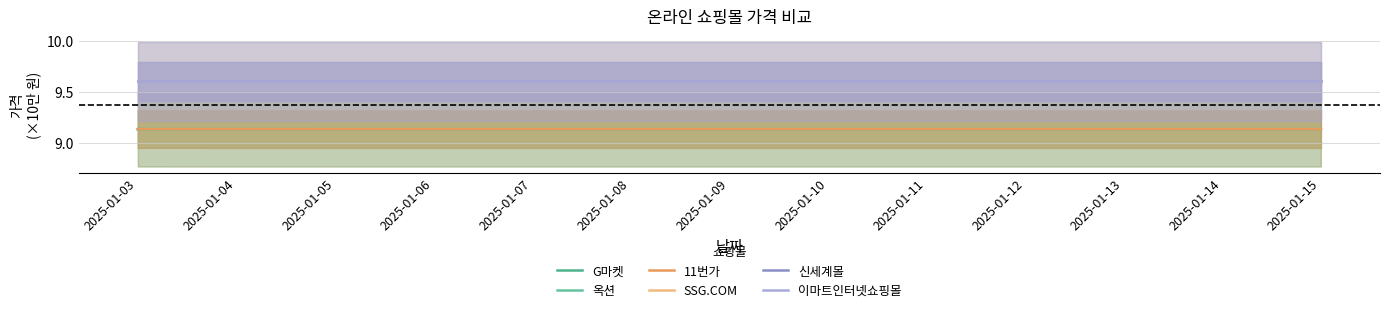

True or false: 신세계몰 and 이마트인터넷쇼핑몰 cross at least once.

False